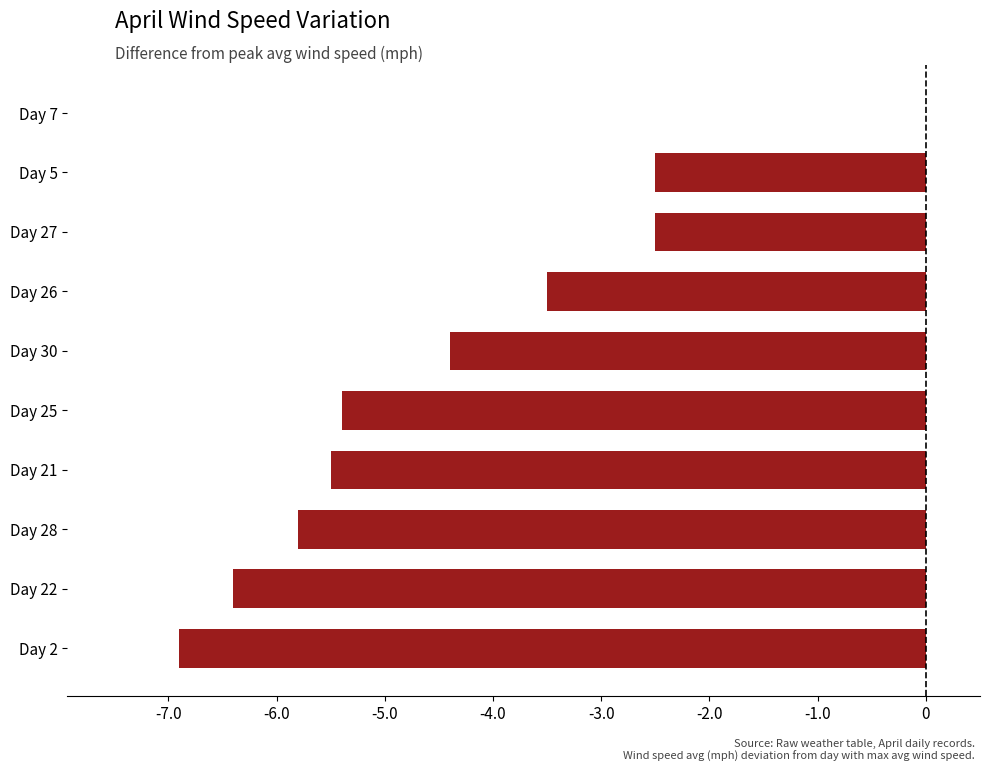

Reading top to bottom, what are all the values shown in this chart?

Day 7=0.0	Day 5=-2.5	Day 27=-2.5	Day 26=-3.5	Day 30=-4.4	Day 25=-5.4	Day 21=-5.5	Day 28=-5.8	Day 22=-6.4	Day 2=-6.9